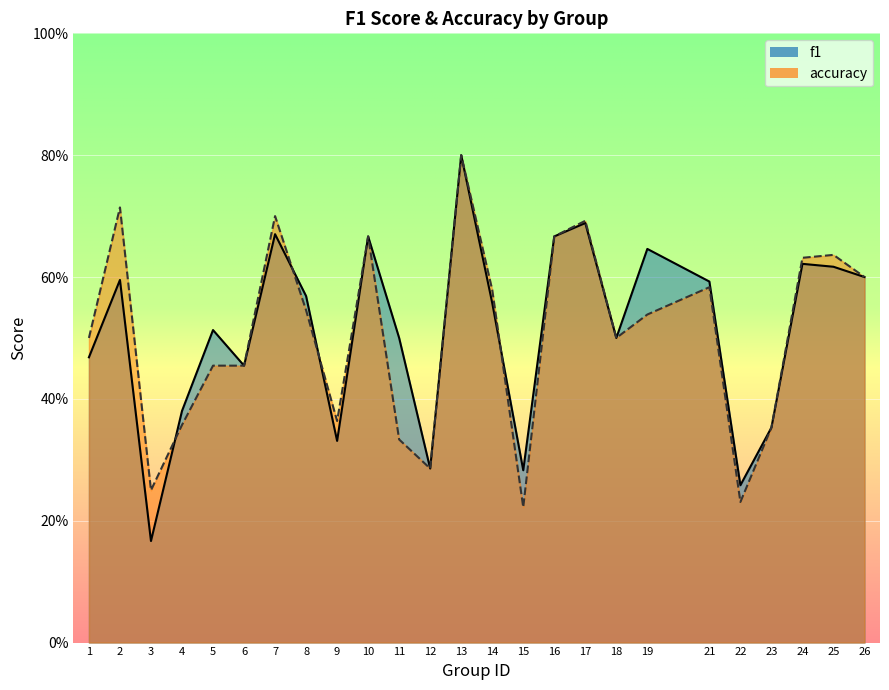

How many intersections are there between f1 and accuracy?

4